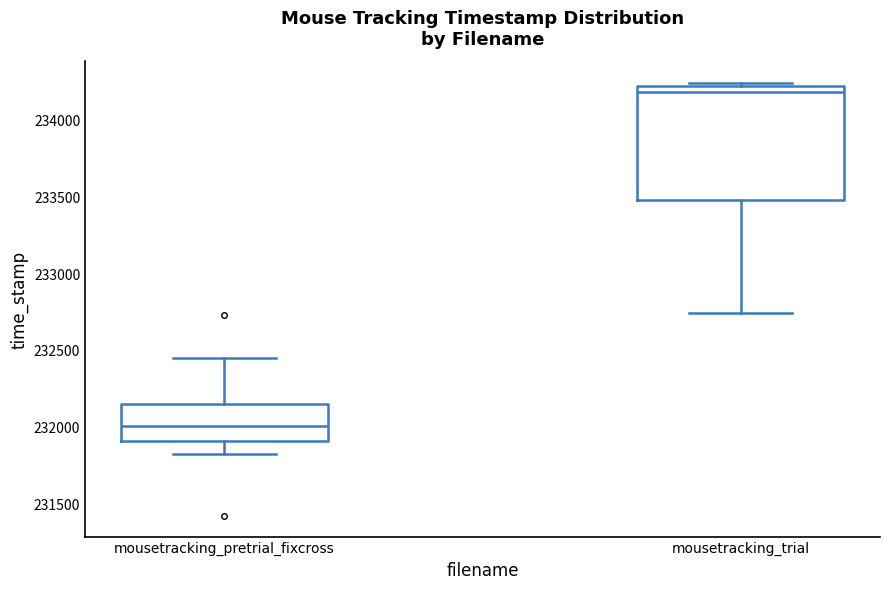

Where is the lower edge of the box for mousetracking_pretrial_fixcross on the y-axis? The values are not printed on the chart, so give them approximately, as read against the axis.

231900